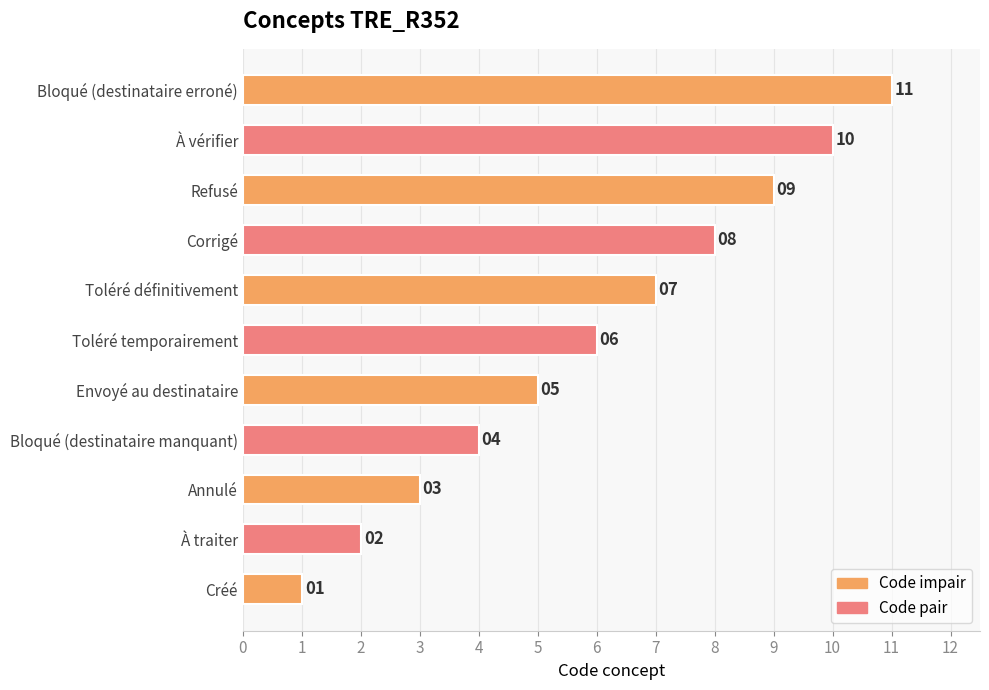

Is it true that the value at Envoyé au destinataire is 5?

True